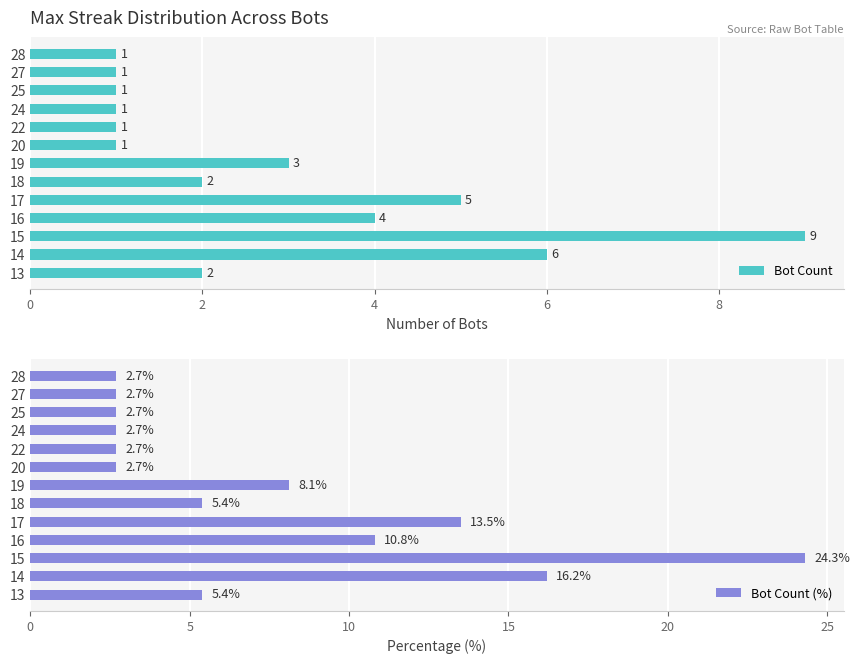

At how many categories does at least one series exceed 2?

13